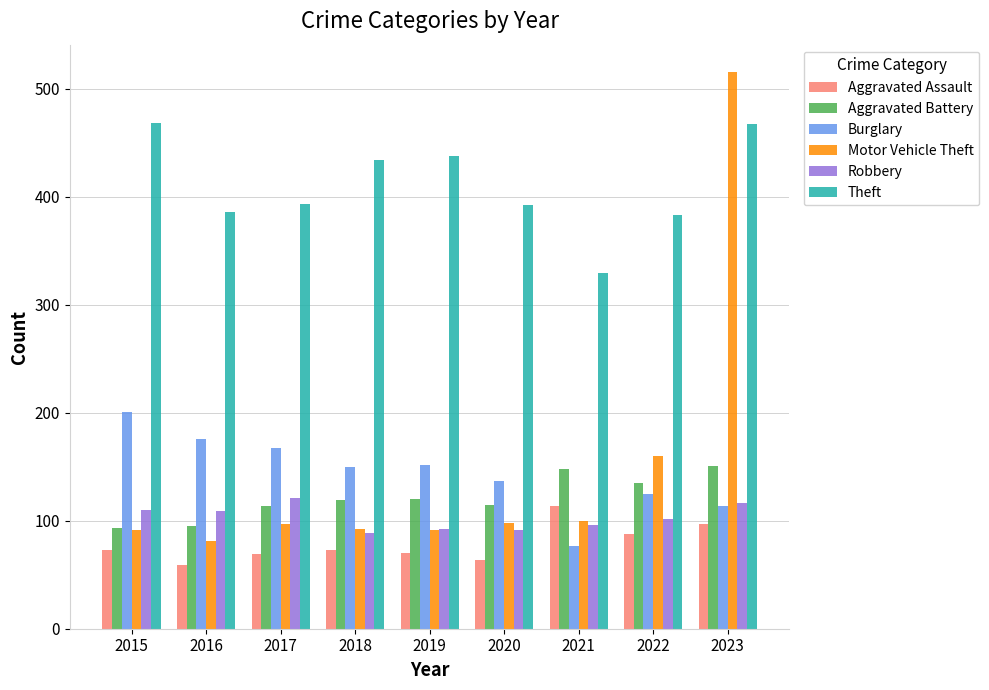

How many values in the Aggravated Assault series are below 73?

4